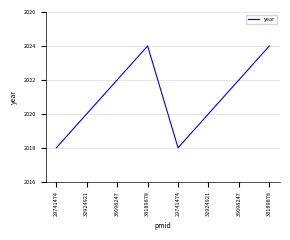

Rank the categories by value from highest to lowest.

38189878, 38189878, 35698247, 35698247, 32924921, 32924921, 29741474, 29741474